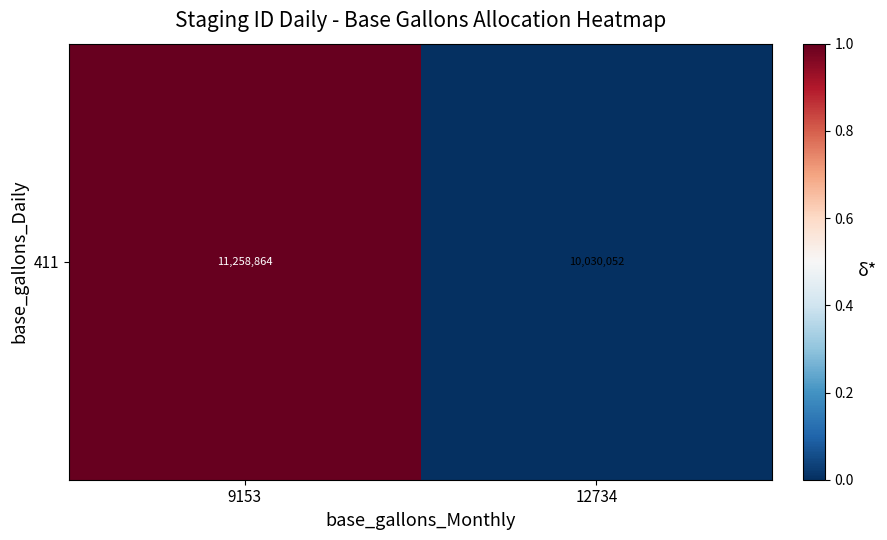

What is the difference between the maximum and minimum values?

1